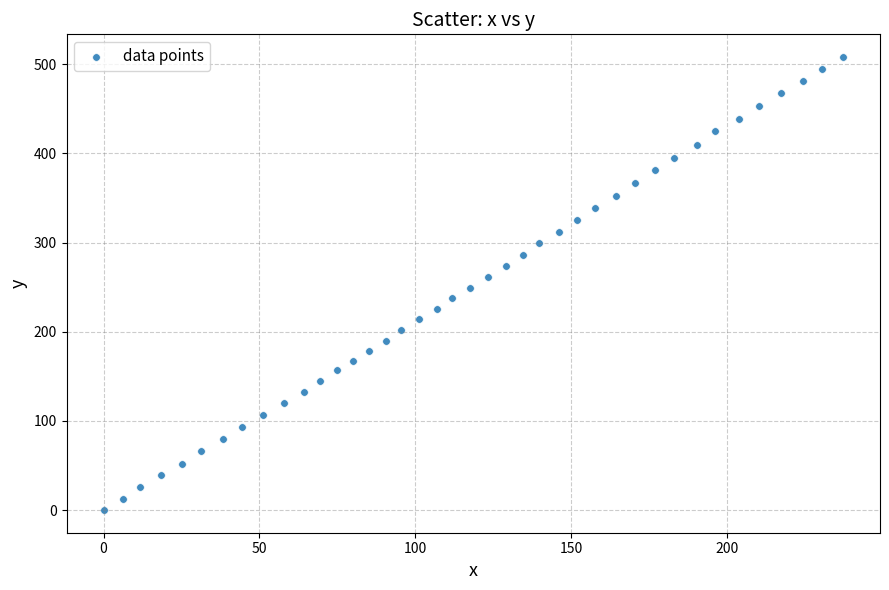

What is the range of Y values (max minus min)?

508.2